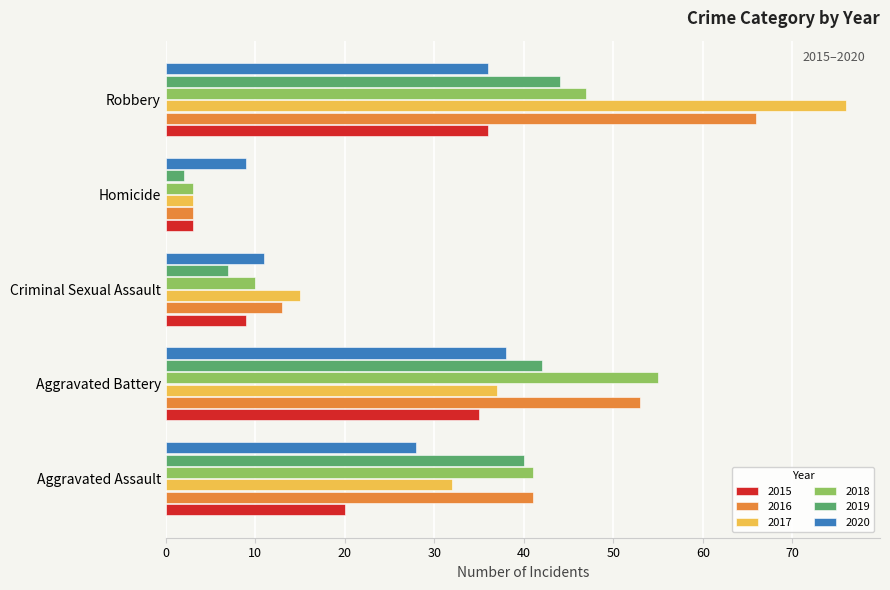

Read the 2016 value at Robbery.

66